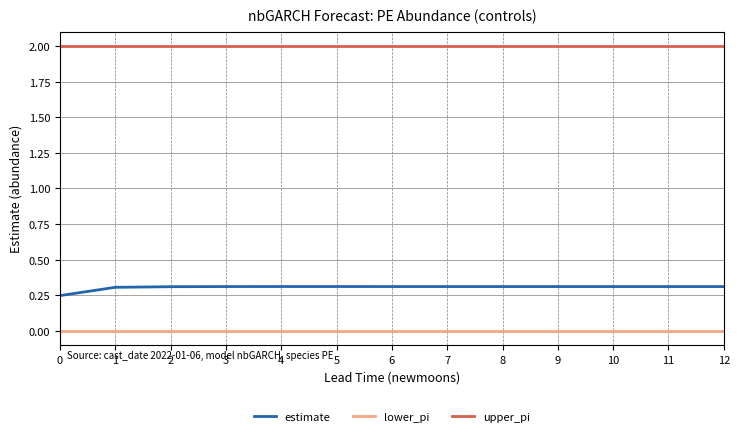

What value does the upper_pi series have at 7?

2.0